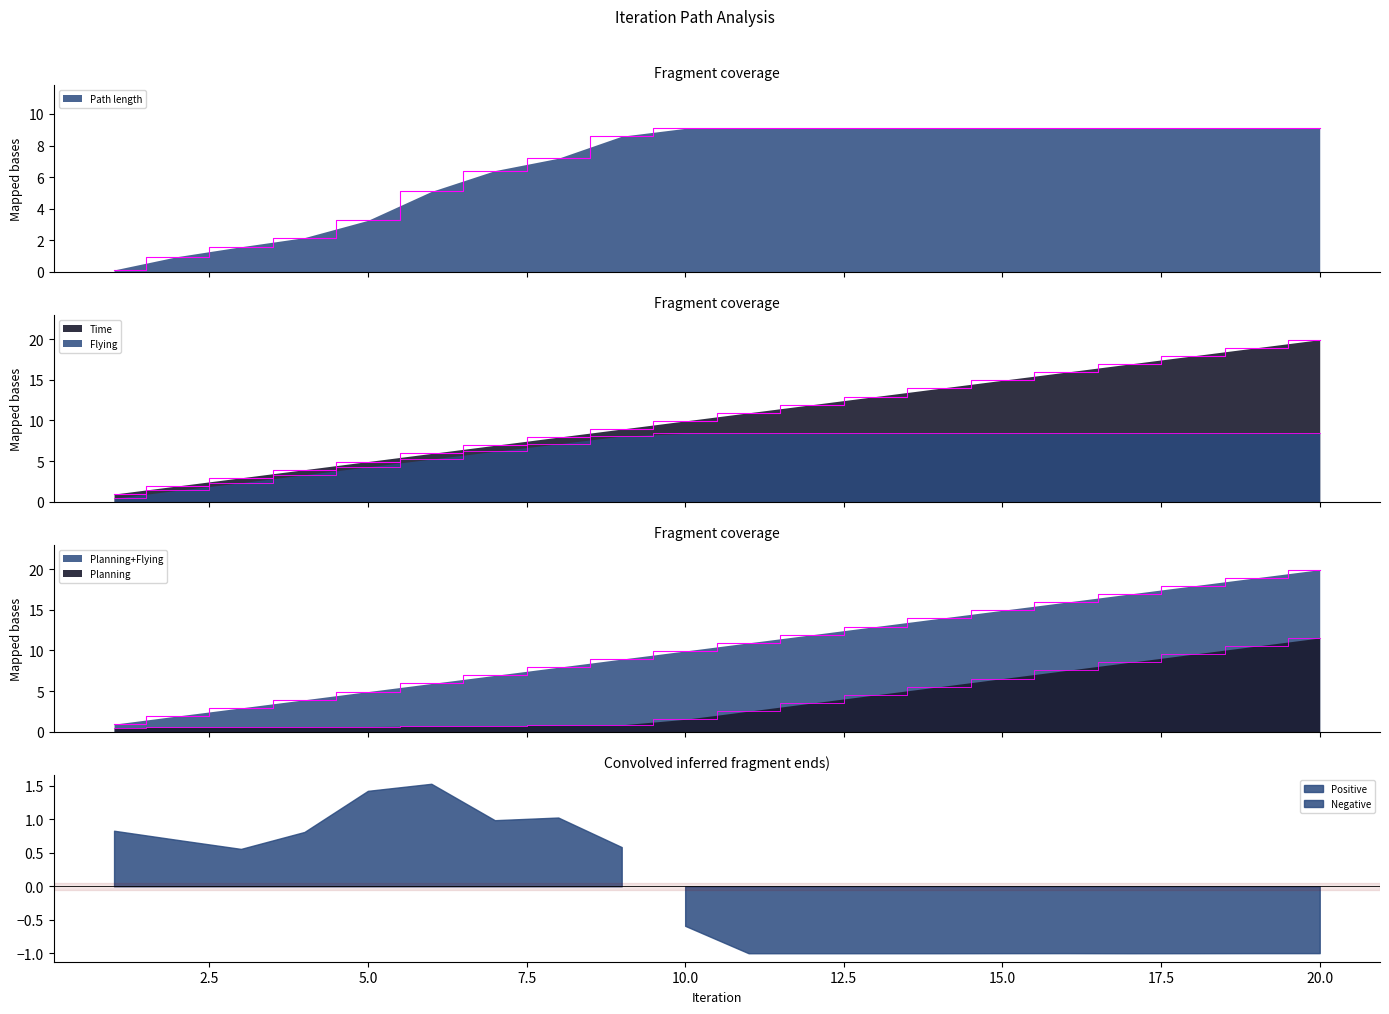

What is the value of the Planning point at the 10th from the left?

1.5